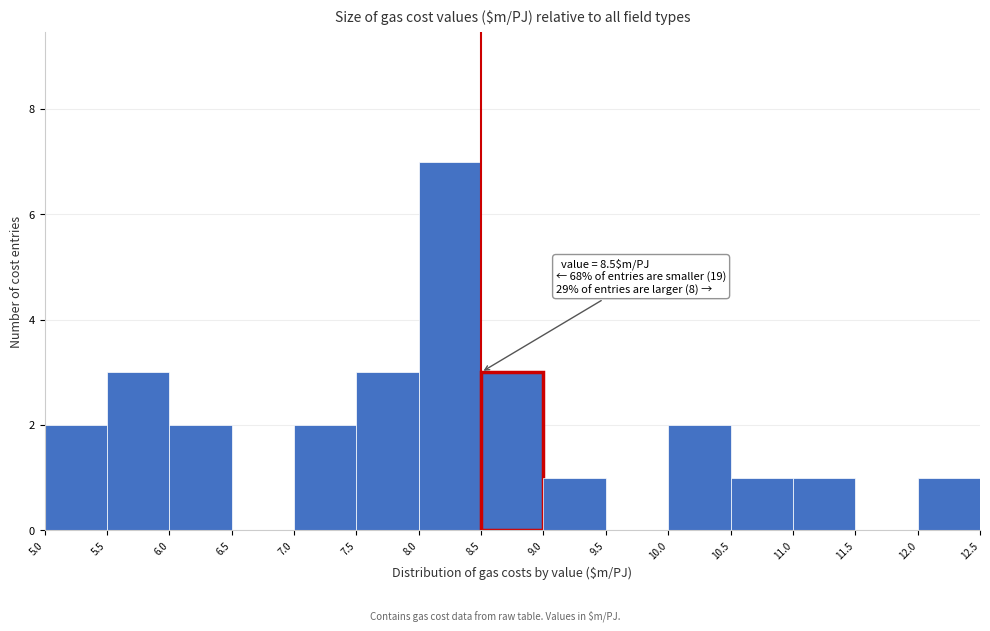

Which range on the x-axis has the tallest bar?

8.0 to 8.5